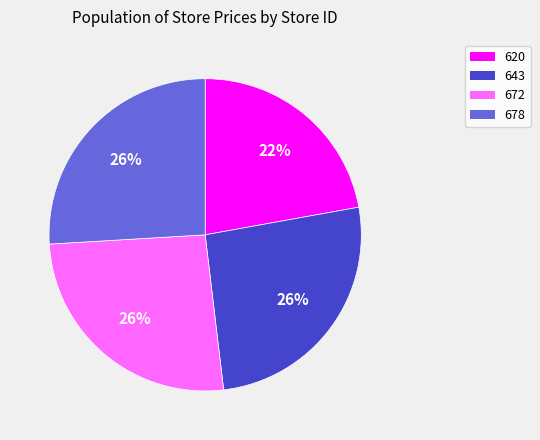

To the nearest percent, what portion does 643 represent?

26%